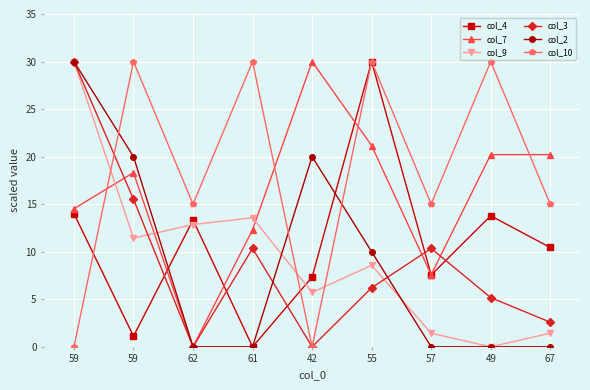

At how many categories does at least one series exceed 28?

6